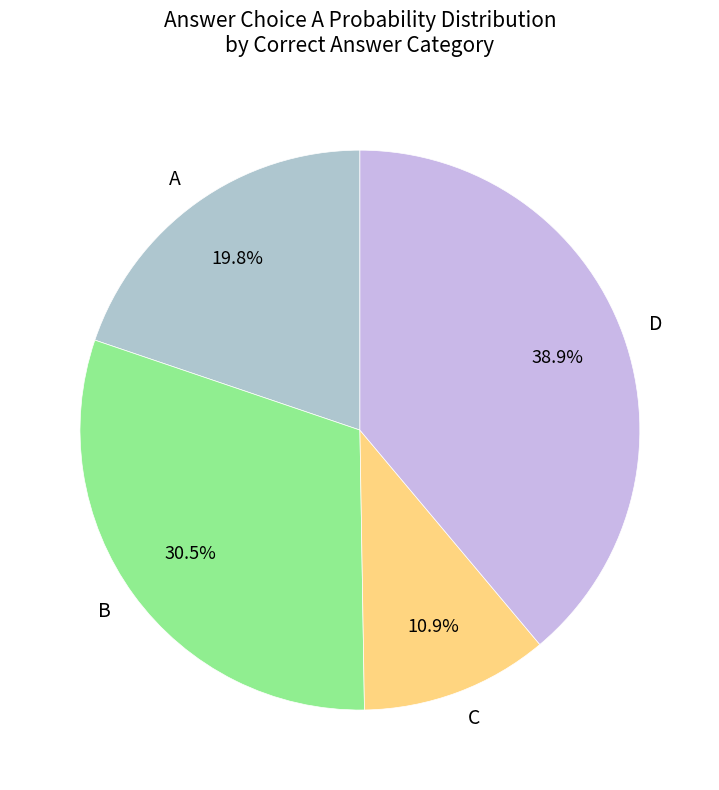

How much of the chart is everything except B?

69.5%